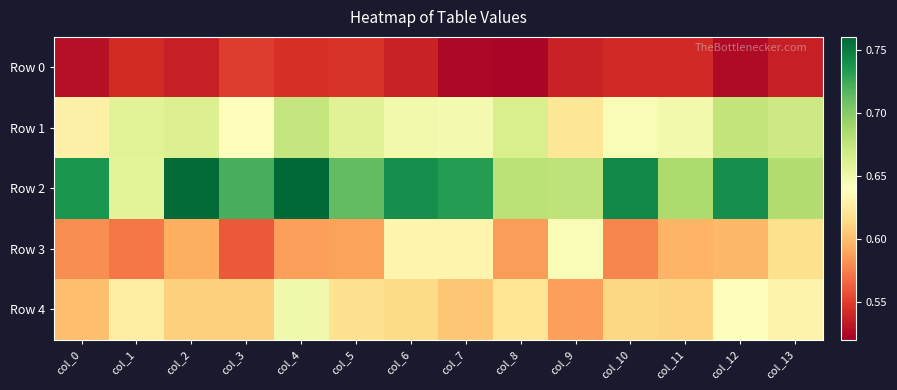

Reading right to left, list all the values displayed in this chart.

Row 0: col_13=0.5	col_12=0.5	col_11=0.5	col_10=0.5	col_9=0.5	col_8=0.5	col_7=0.5	col_6=0.5	col_5=0.5	col_4=0.5	col_3=0.5	col_2=0.5	col_1=0.5	col_0=0.5
Row 1: col_13=0.7	col_12=0.7	col_11=0.6	col_10=0.6	col_9=0.6	col_8=0.7	col_7=0.6	col_6=0.6	col_5=0.7	col_4=0.7	col_3=0.6	col_2=0.7	col_1=0.7	col_0=0.6
Row 2: col_13=0.7	col_12=0.7	col_11=0.7	col_10=0.7	col_9=0.7	col_8=0.7	col_7=0.7	col_6=0.7	col_5=0.7	col_4=0.8	col_3=0.7	col_2=0.8	col_1=0.7	col_0=0.7
Row 3: col_13=0.6	col_12=0.6	col_11=0.6	col_10=0.6	col_9=0.6	col_8=0.6	col_7=0.6	col_6=0.6	col_5=0.6	col_4=0.6	col_3=0.6	col_2=0.6	col_1=0.6	col_0=0.6
Row 4: col_13=0.6	col_12=0.6	col_11=0.6	col_10=0.6	col_9=0.6	col_8=0.6	col_7=0.6	col_6=0.6	col_5=0.6	col_4=0.6	col_3=0.6	col_2=0.6	col_1=0.6	col_0=0.6